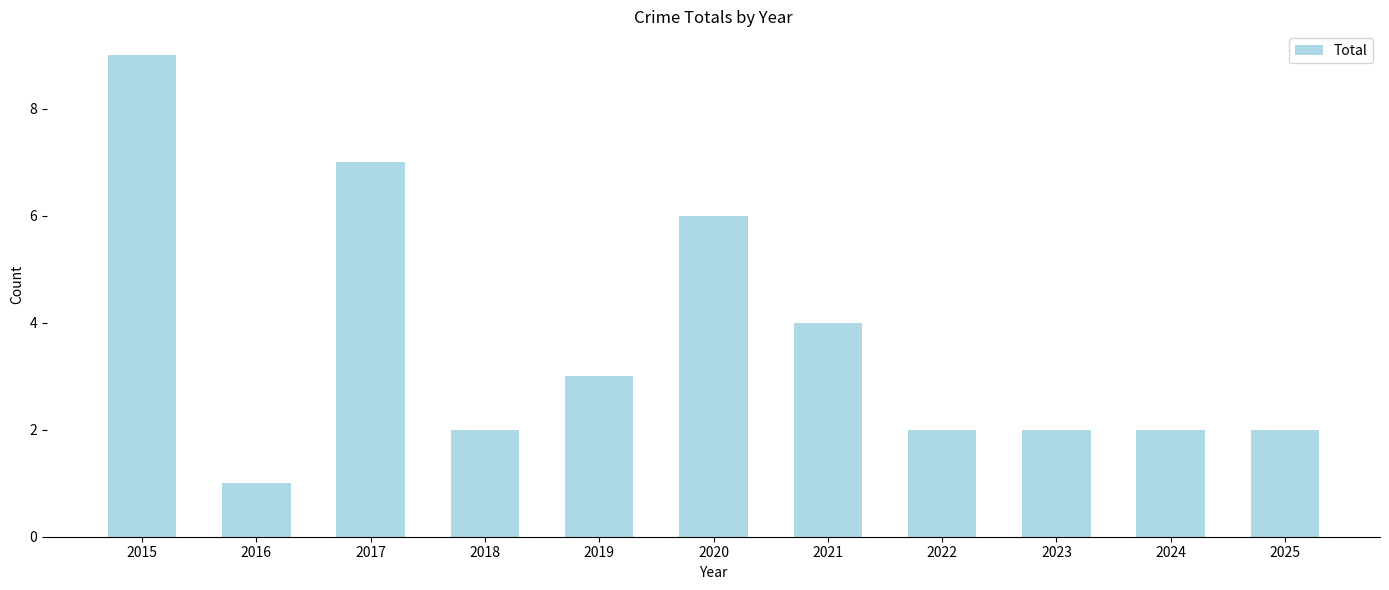

True or false: the data shows 2 at 2017.

False